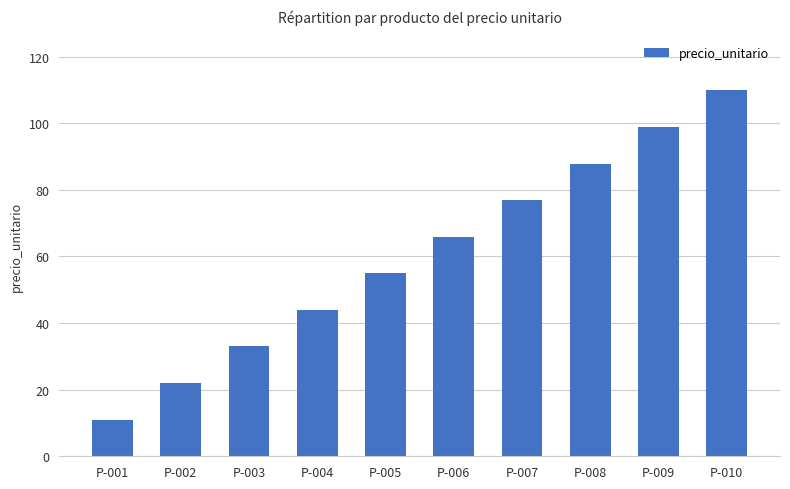

Which label corresponds to the largest value in the chart?

P-010